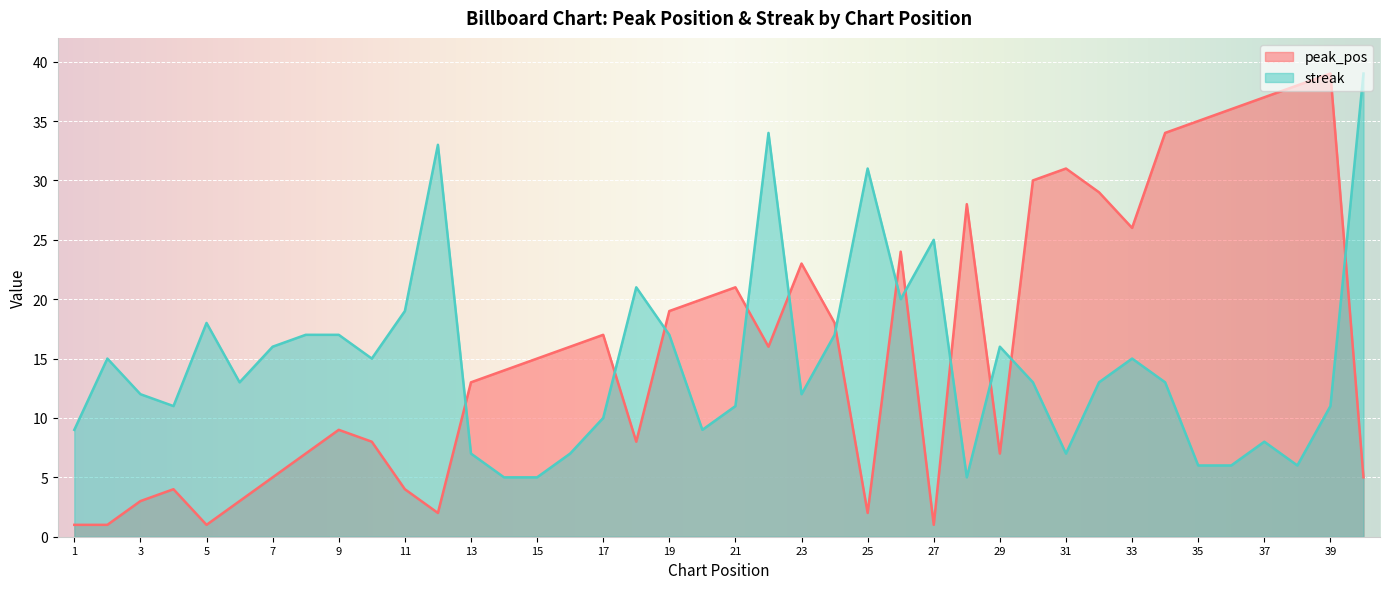

How many lines are shown in the chart?

2